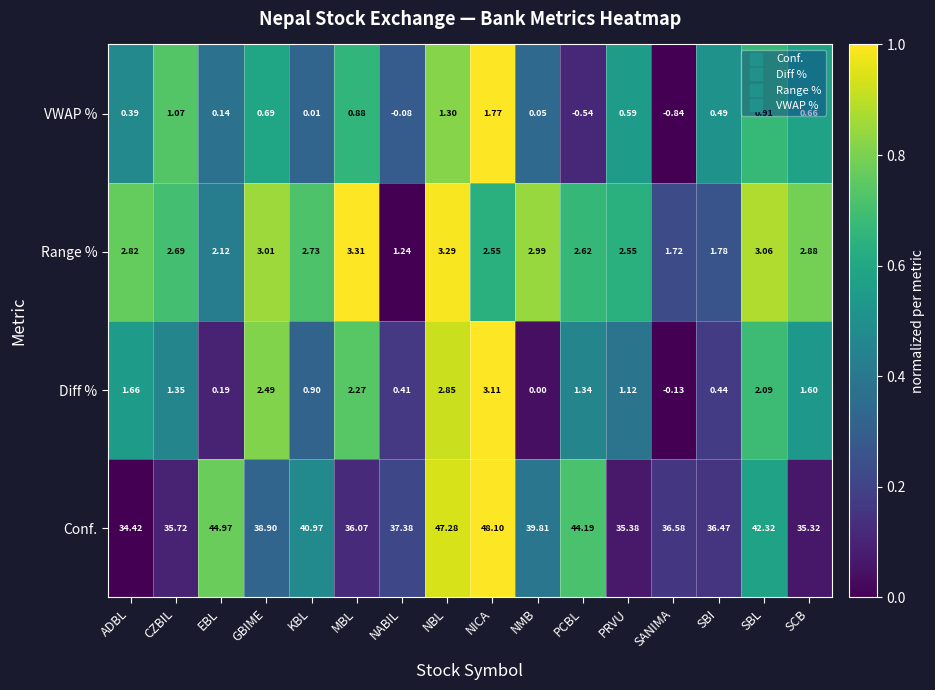

Which category has the highest value across all series?

NICA